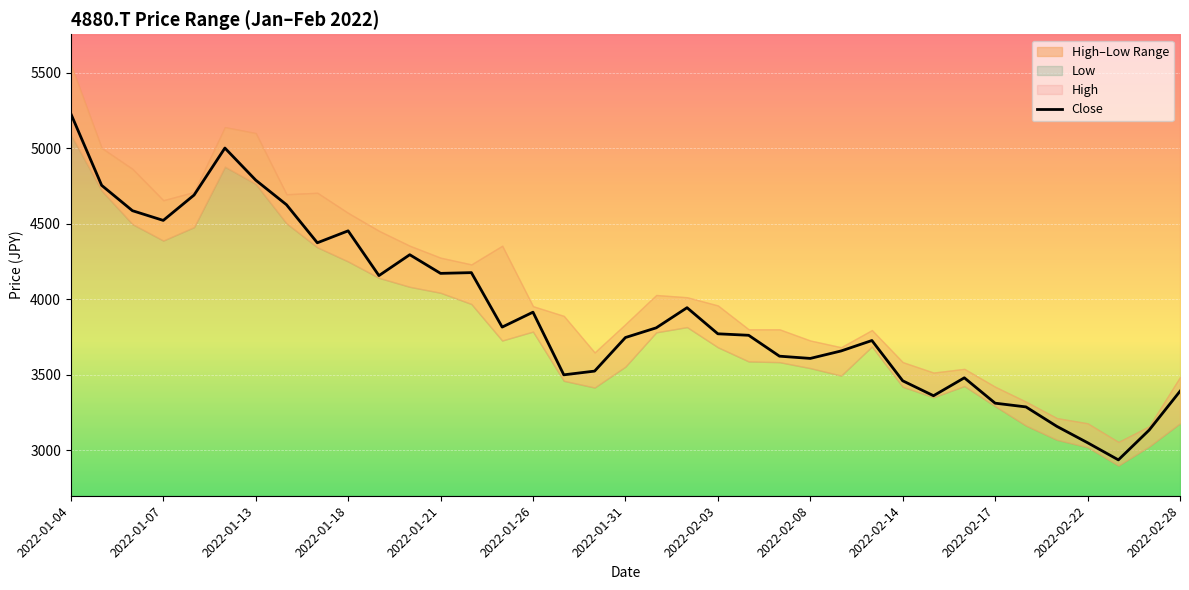

At which label does Close reach its peak?

2022-01-04